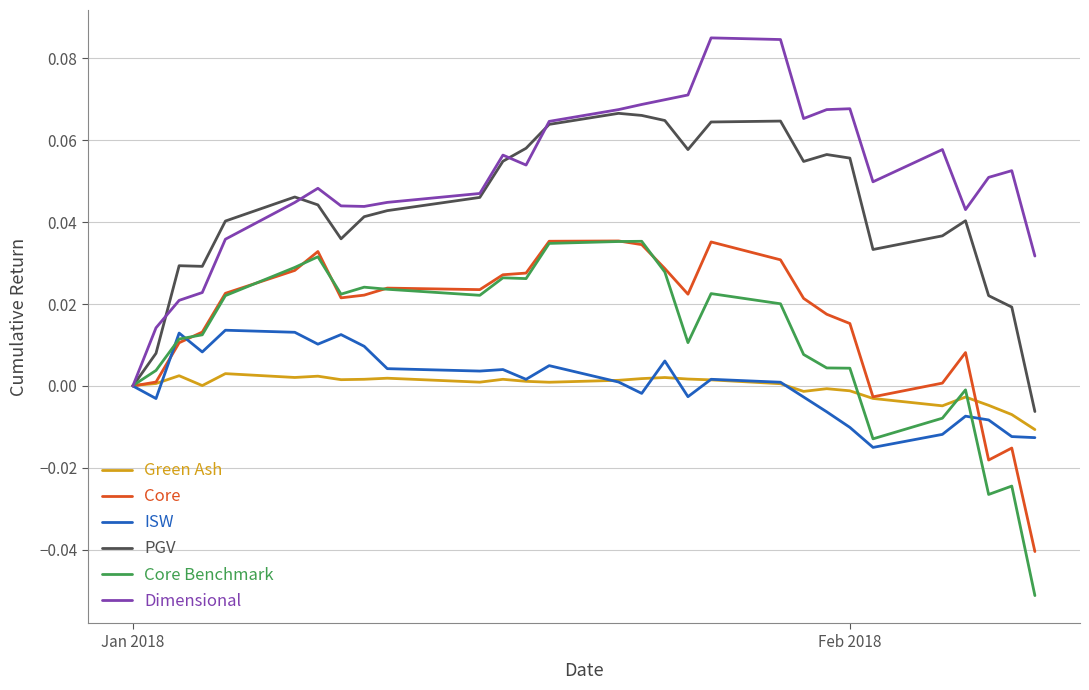

Does the chart have visible grid lines?

Yes